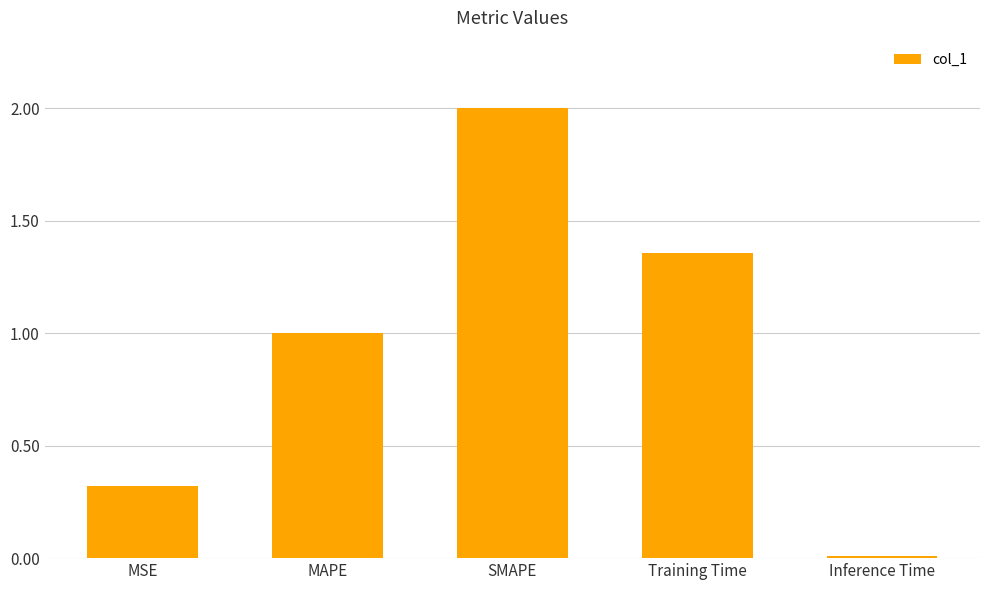

List the labels in order of value, smallest first.

Inference Time, MSE, MAPE, Training Time, SMAPE